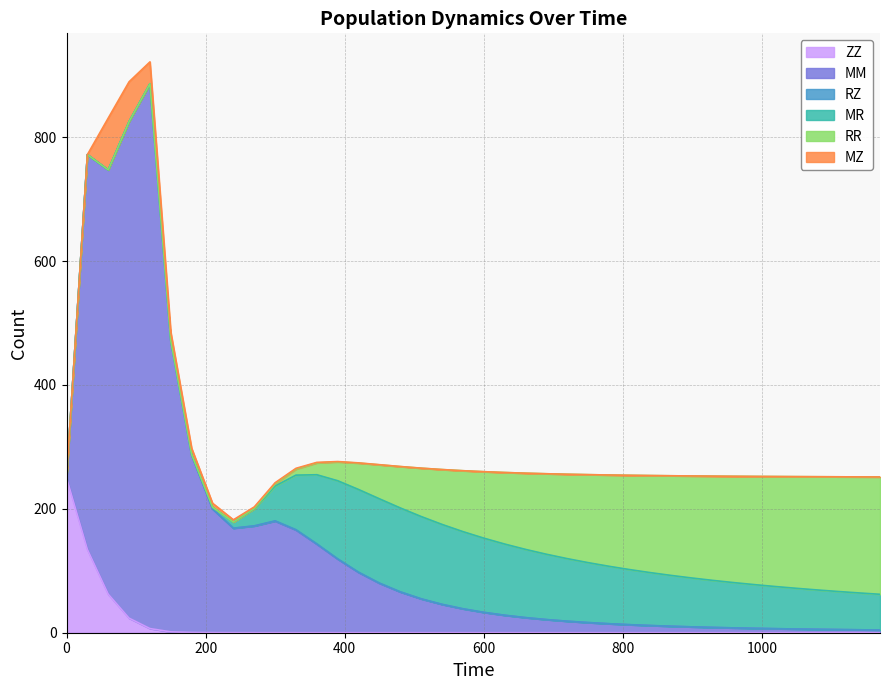

What is the sum of all MZ values?

225.3